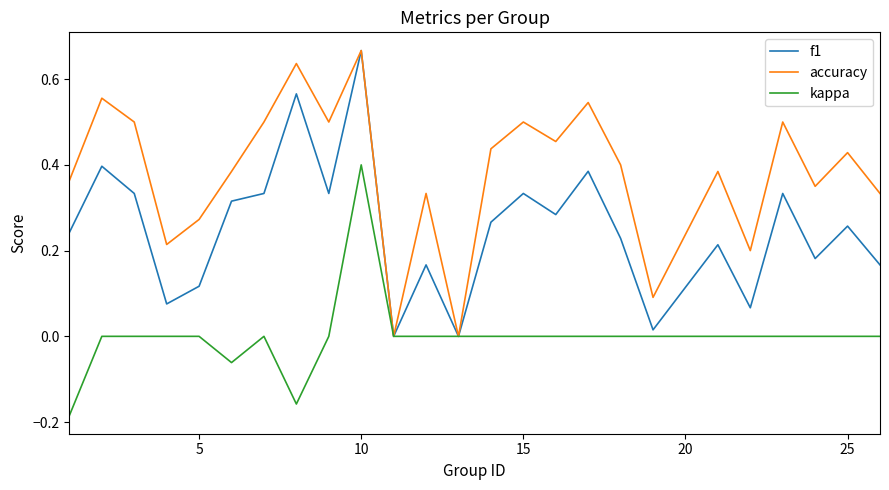

Which series has the largest total across all categories?

accuracy